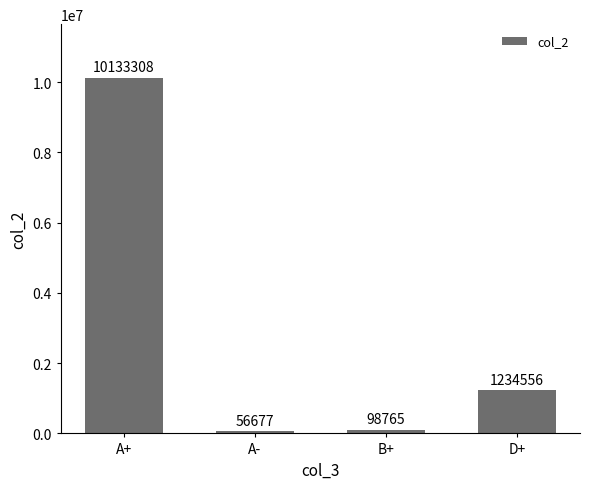

Count the number of categories in the chart.

4